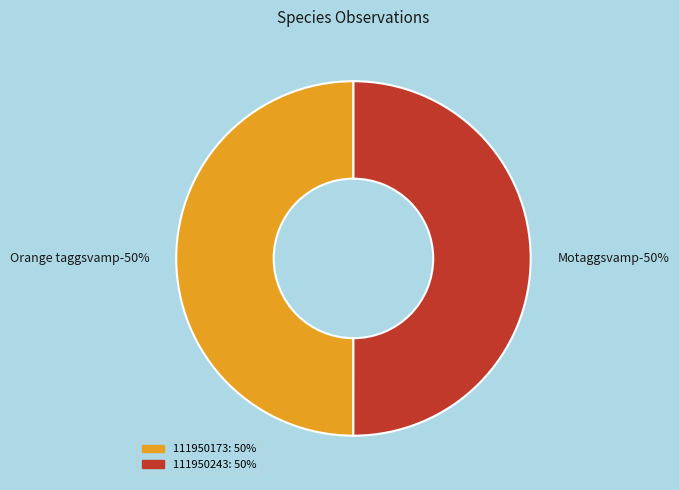

Do 111950243 and 111950173 together represent more than half of the pie?

Yes